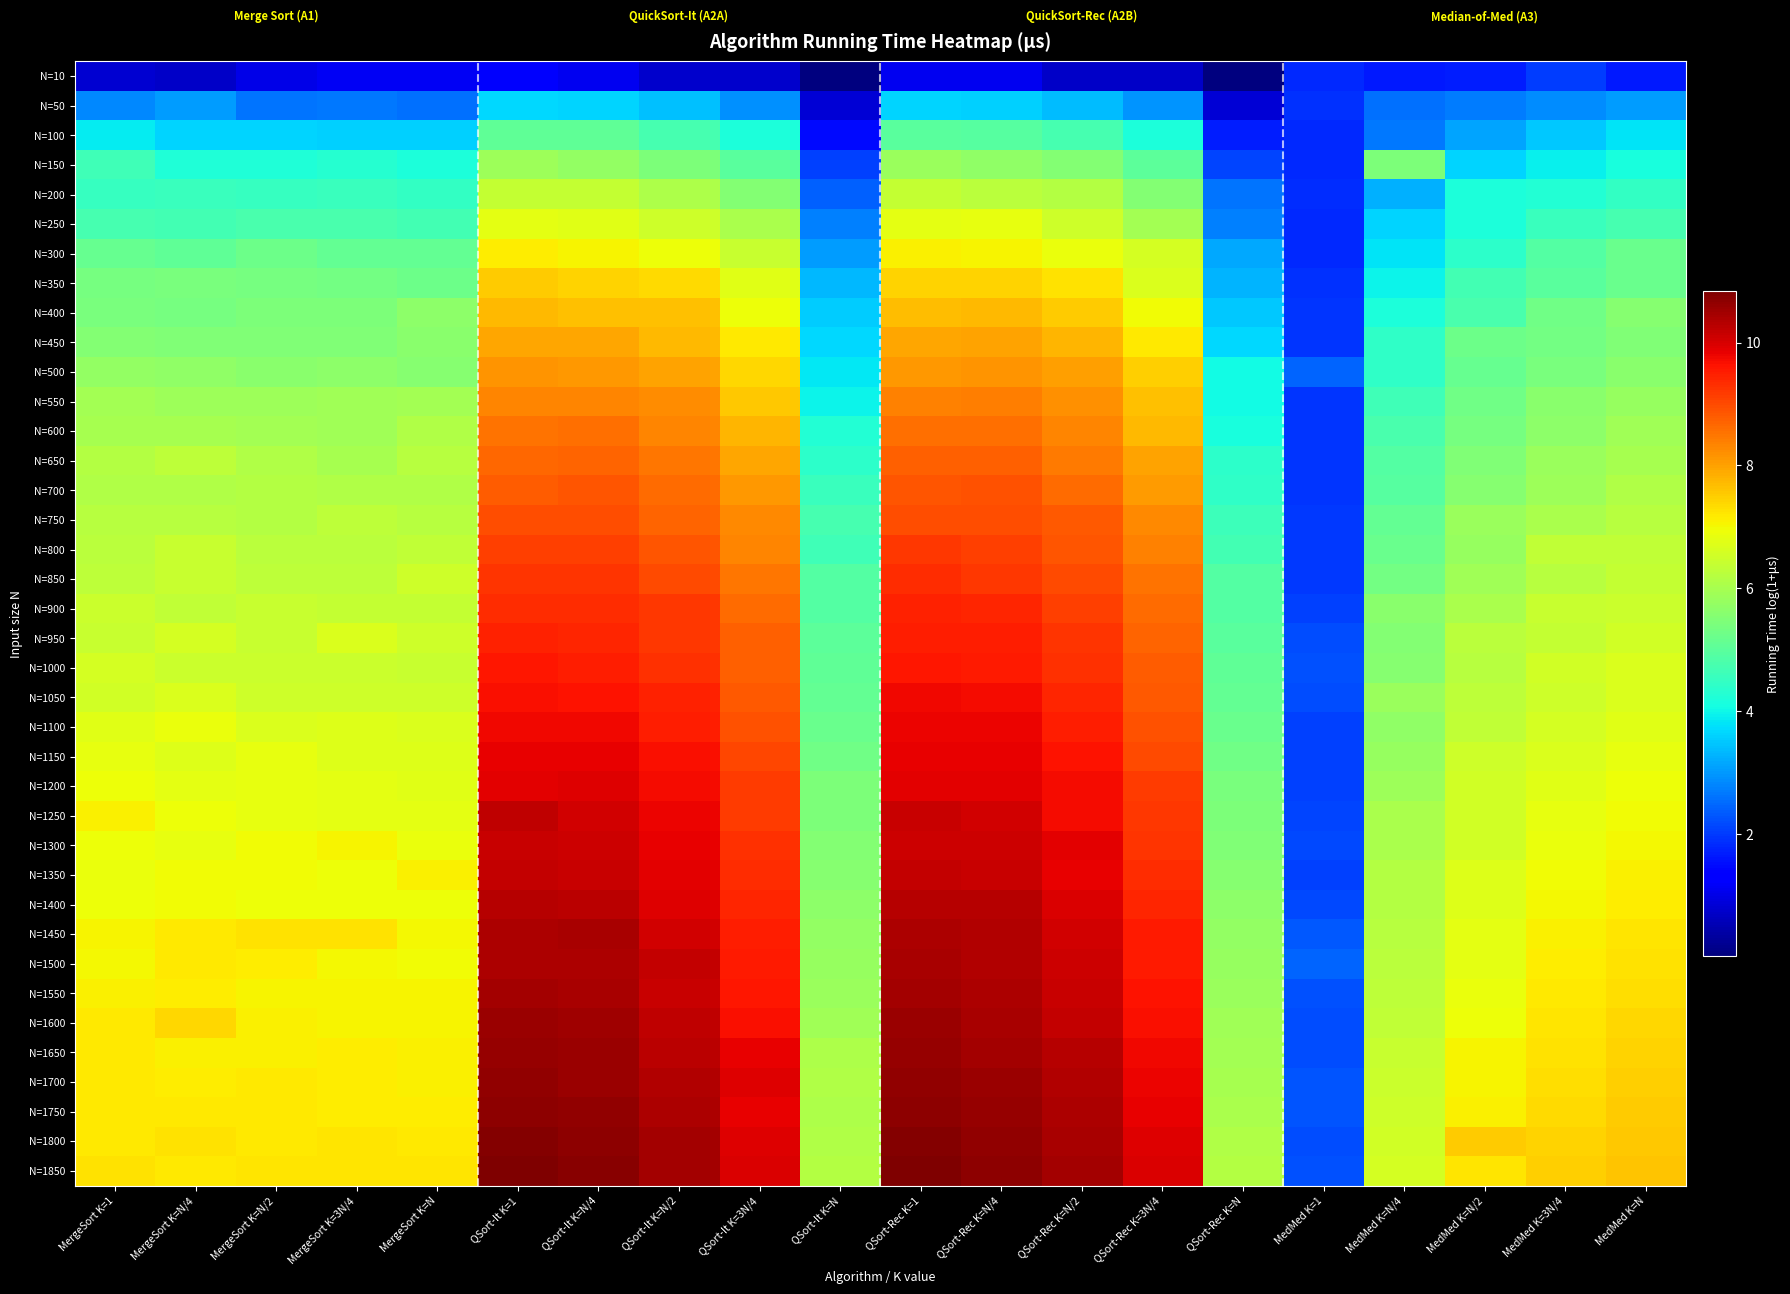

Which category has the lowest value across all series?

QSort-Rec K=N